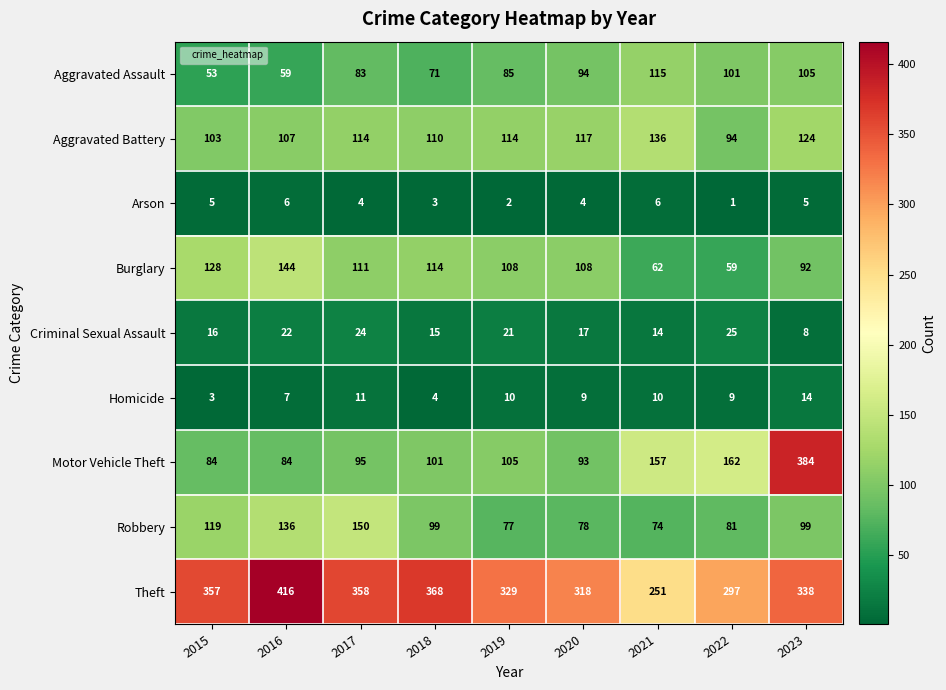

What is the difference between the second highest and second lowest values in the Motor Vehicle Theft series?

78